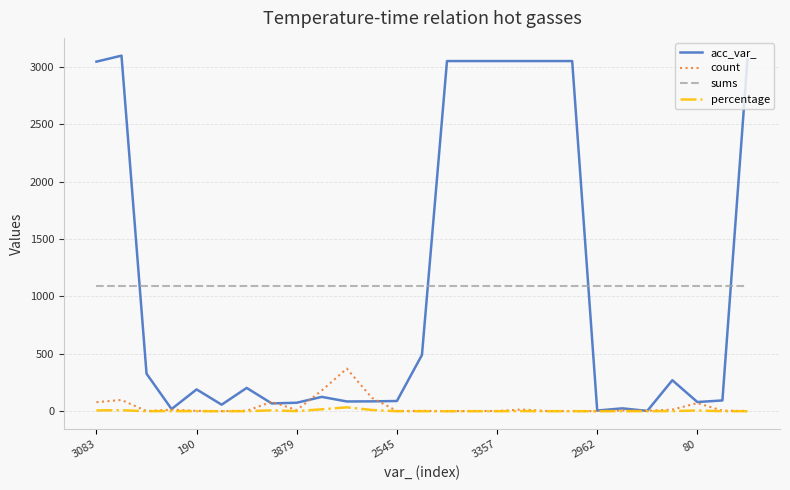

Which series has the widest spread of values?

acc_var_